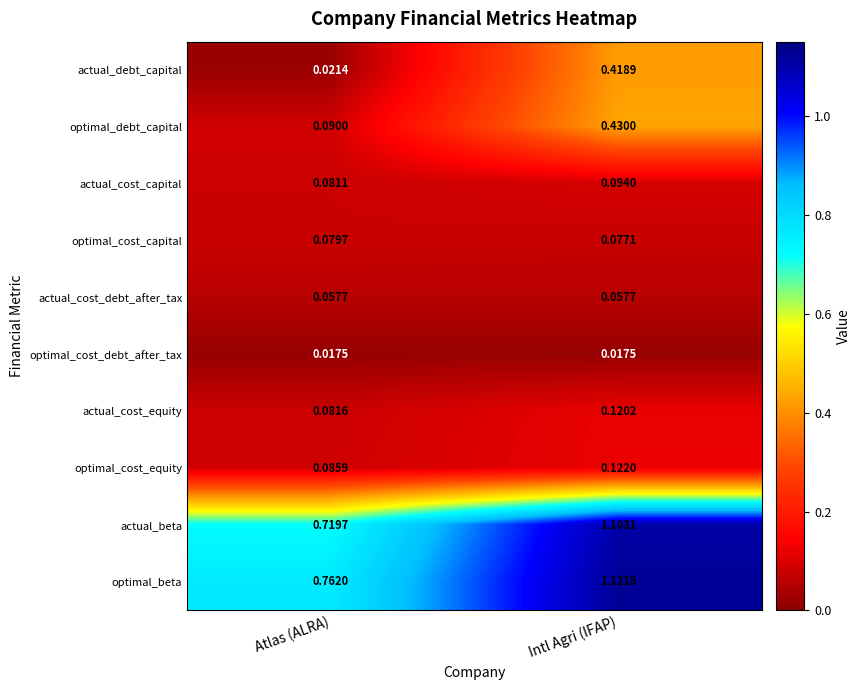

At which category does the chart reach its peak across all series?

Intl Agri (IFAP)